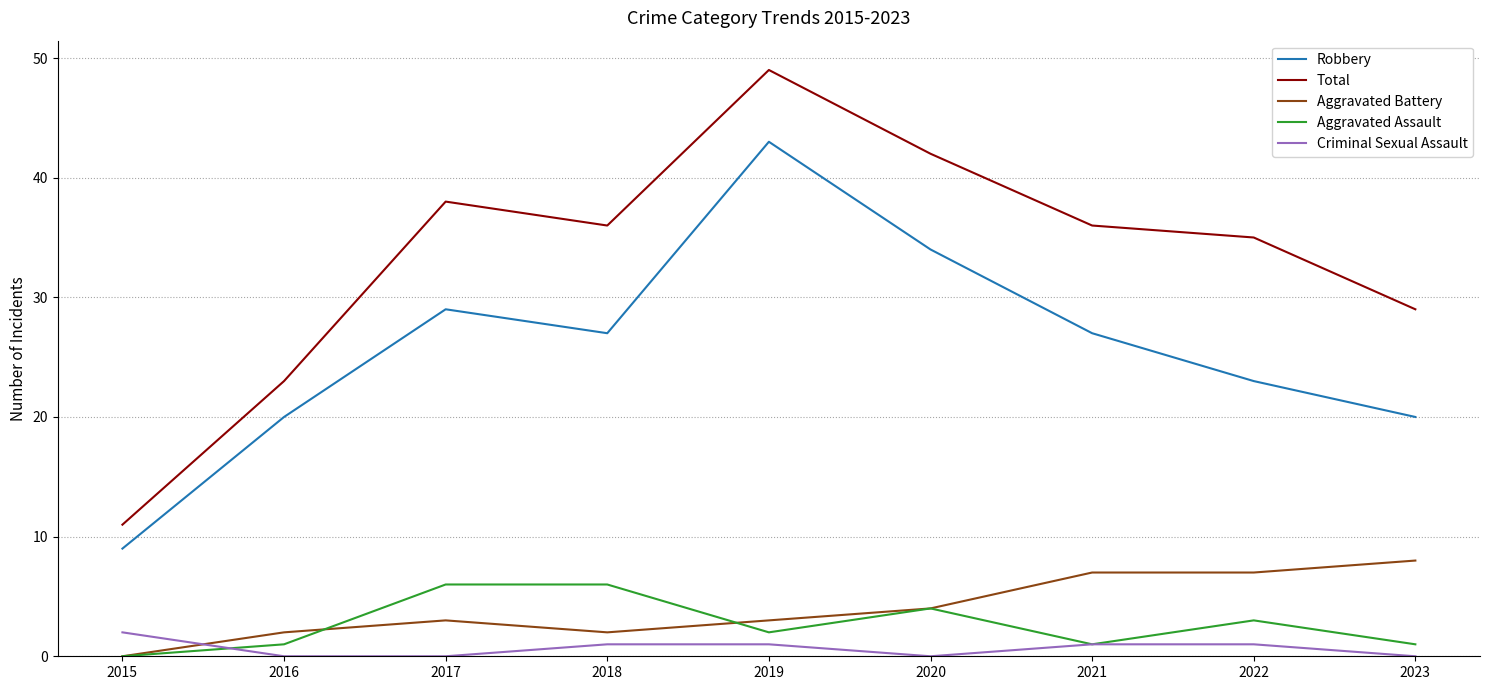

The Total series shows 11 at 2019. True or false?

False